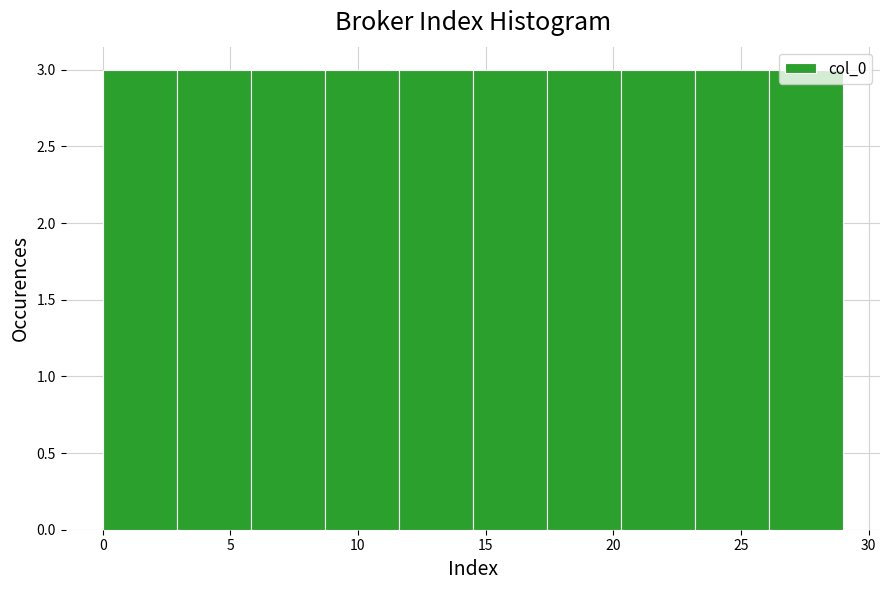

How tall is the bar that spans 26.1 to 29.0 on the x-axis? Neither the bar edges nor the heights are printed on the chart, so give them approximately, as read against the axes.

3